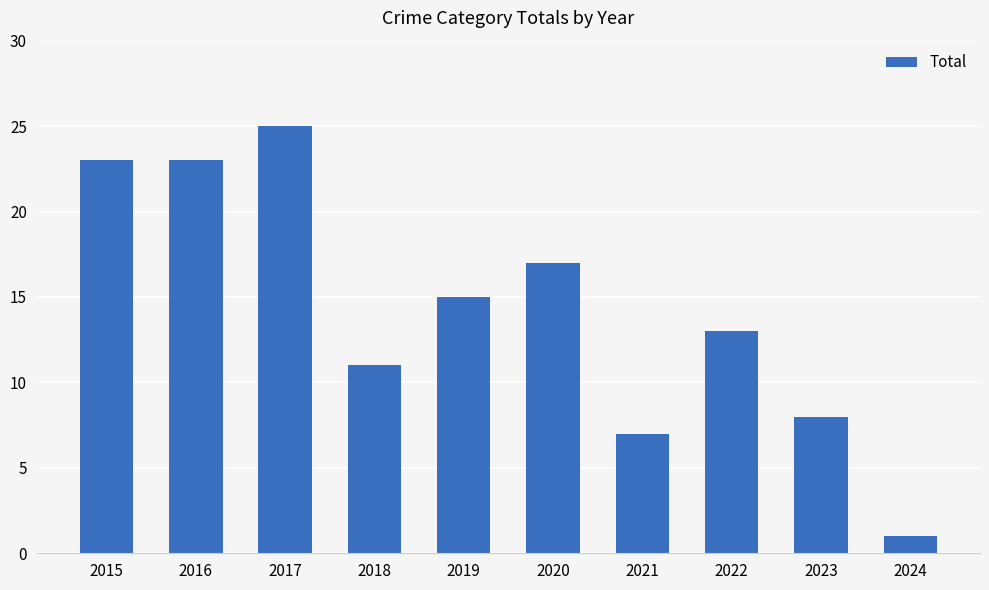

What is the difference between the values at 2019 and 2016?

8